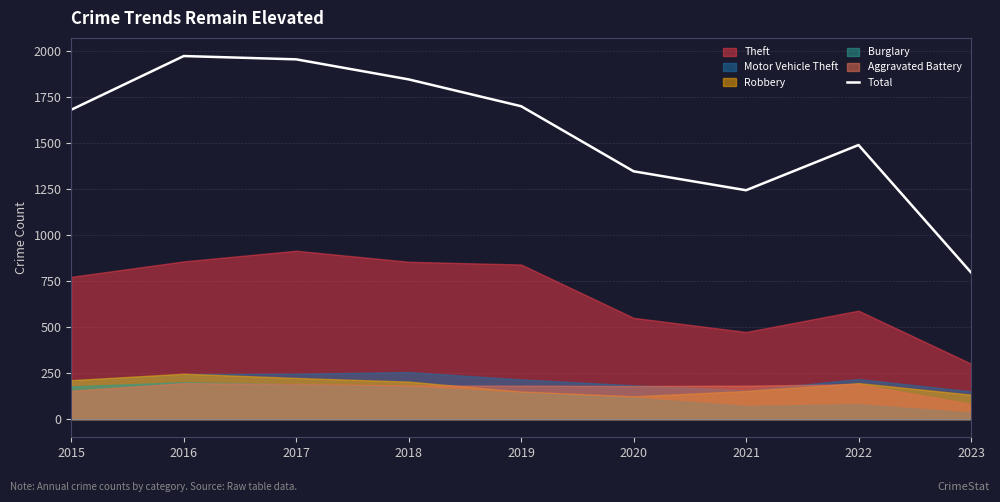

List the labels in order of value, smallest first.

2023, 2021, 2020, 2022, 2015, 2019, 2018, 2017, 2016